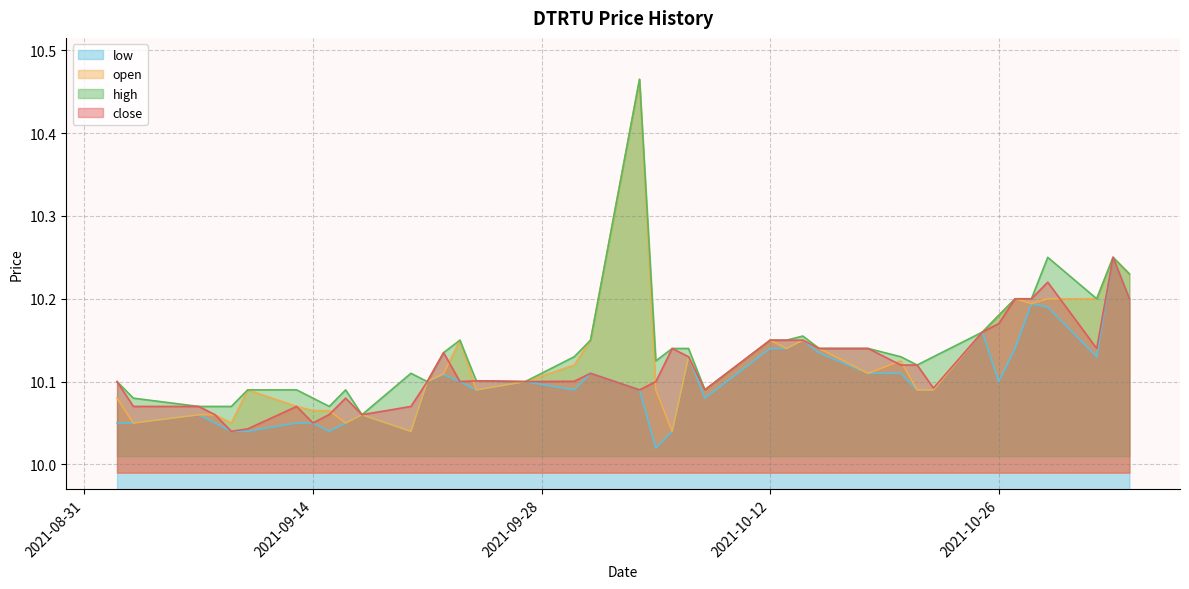

Between 2021-09-17 and 2021-10-07, which is larger?

2021-10-07